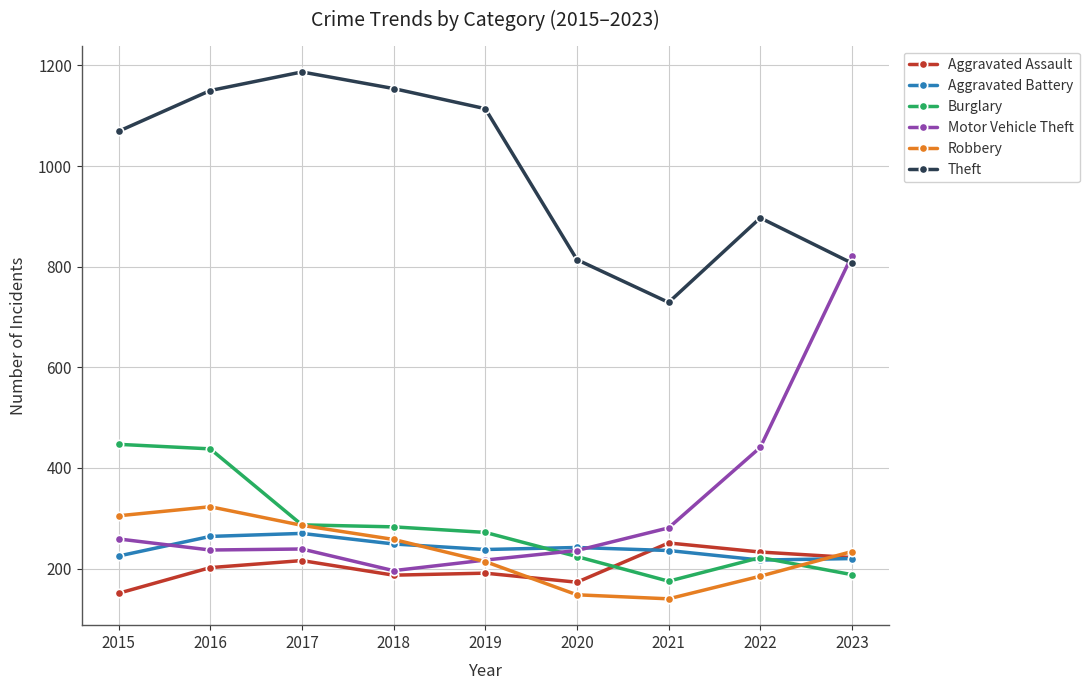

At which label is Motor Vehicle Theft closest to 509?

2022